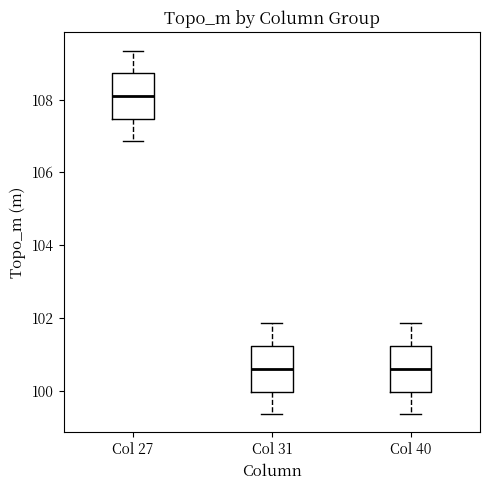

Reading left to right, read every box against the y-axis: the position of its median line, the range the box covers, and the ends of its whiskers. The values are not printed on the chart, so give them approximately, as read against the axis.

Col 27: median 108.0, box 107.4 to 108.8, whiskers 106.8 to 109.4
Col 31: median 100.6, box 100.0 to 101.2, whiskers 99.4 to 101.8
Col 40: median 100.6, box 100.0 to 101.2, whiskers 99.4 to 101.8